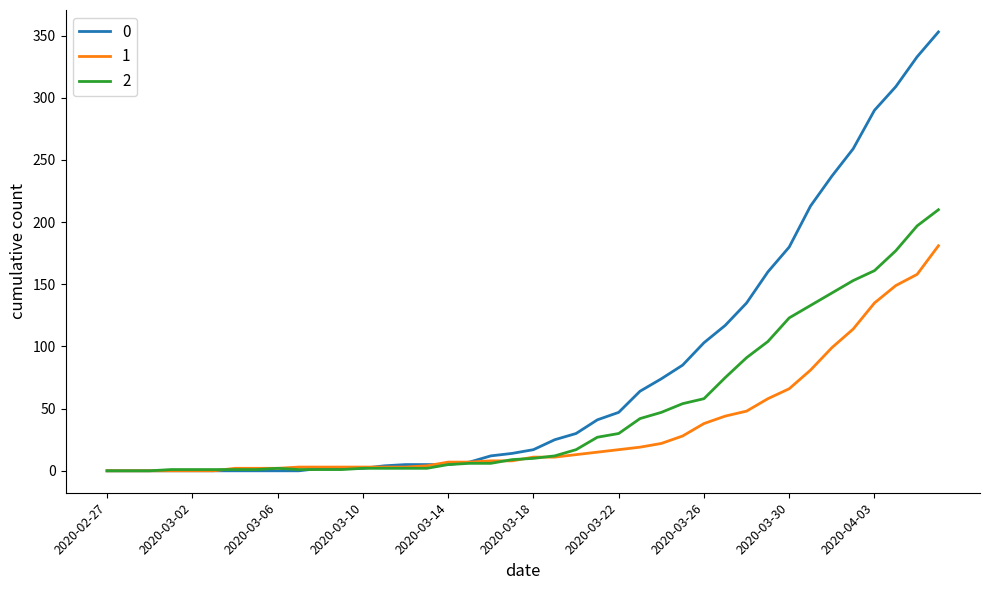

What is the maximum value shown in the chart?

353